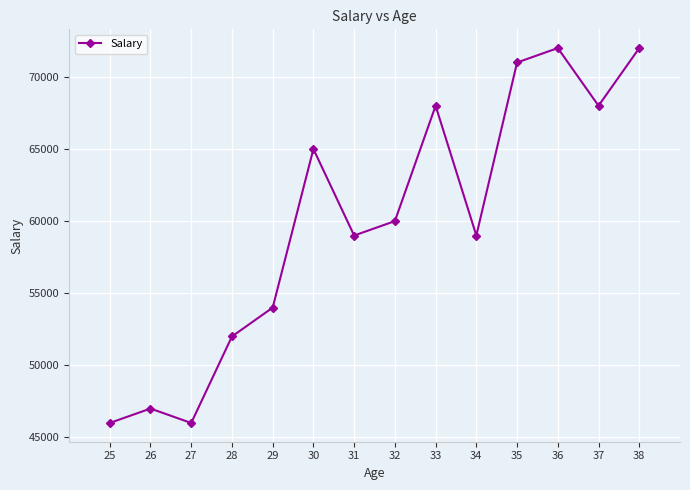

At which category does the data reach its first local peak?

26